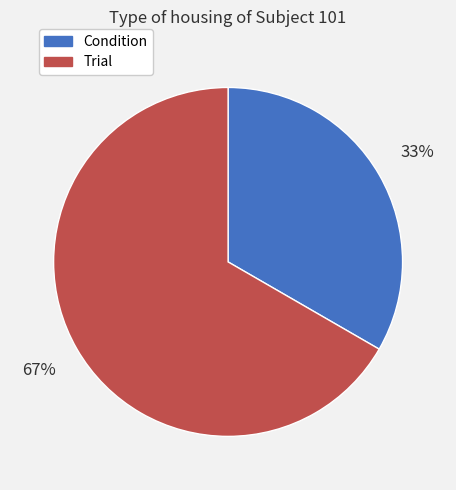

Count the number of slices in the pie.

2